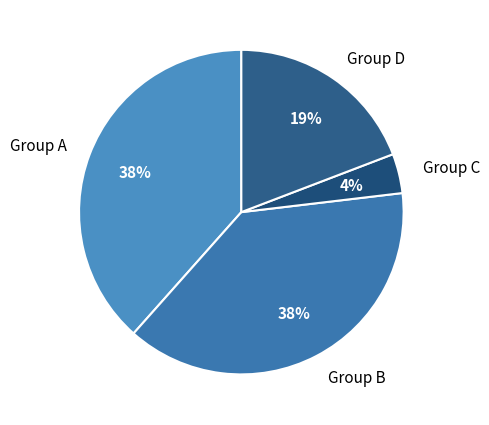

How many slices are in this pie chart?

4